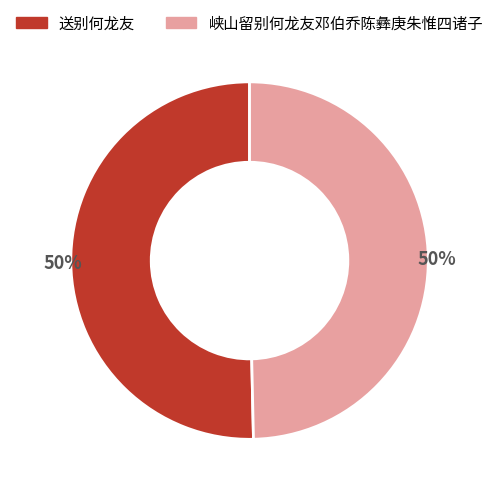

To the nearest percent, what percentage of the pie is 峡山留别何龙友邓伯乔陈彝庚朱惟四诸子?

50%